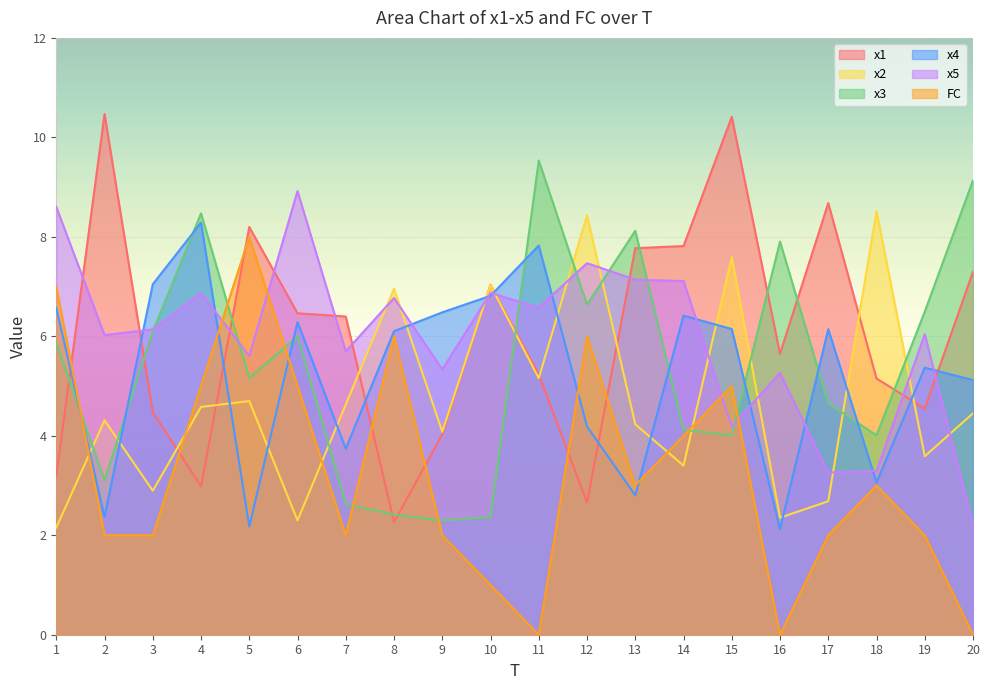

Between 5 and 8, which series saw the biggest shift?

x1